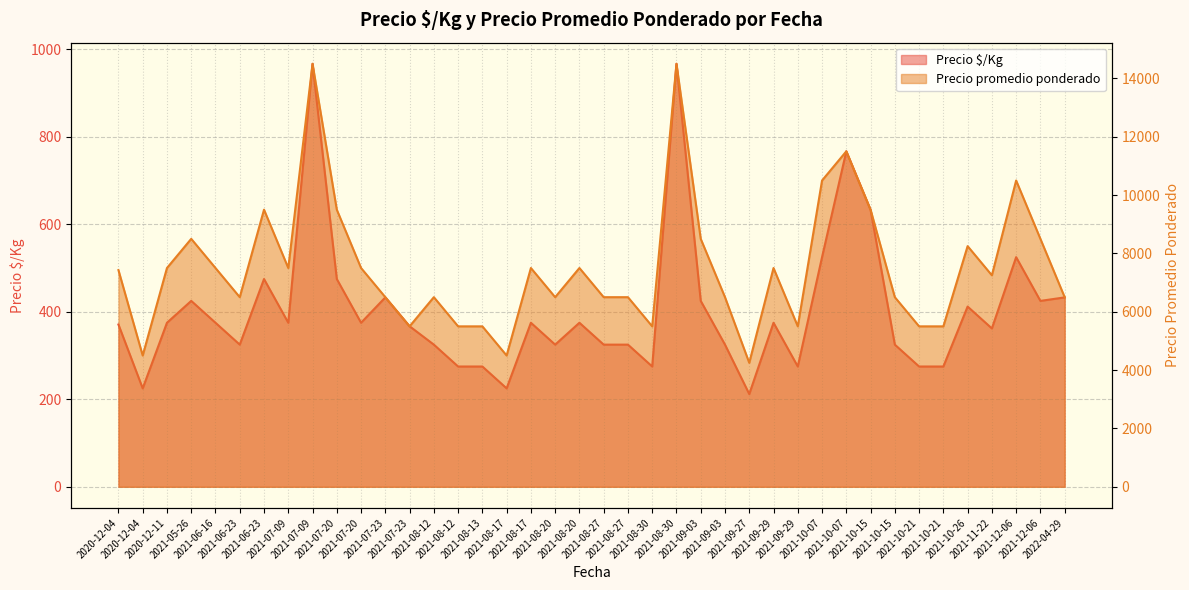

True or false: Precio $/Kg has a value of 545 at 2021-08-12.

False